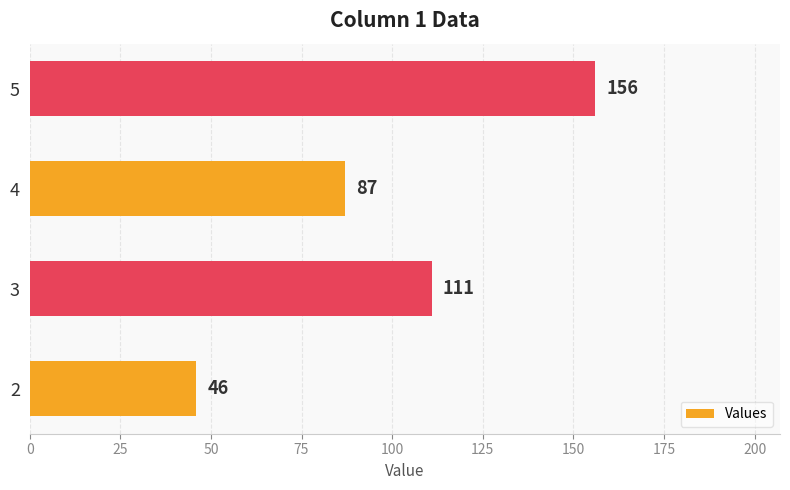

Rank the categories by value from lowest to highest.

2, 4, 3, 5